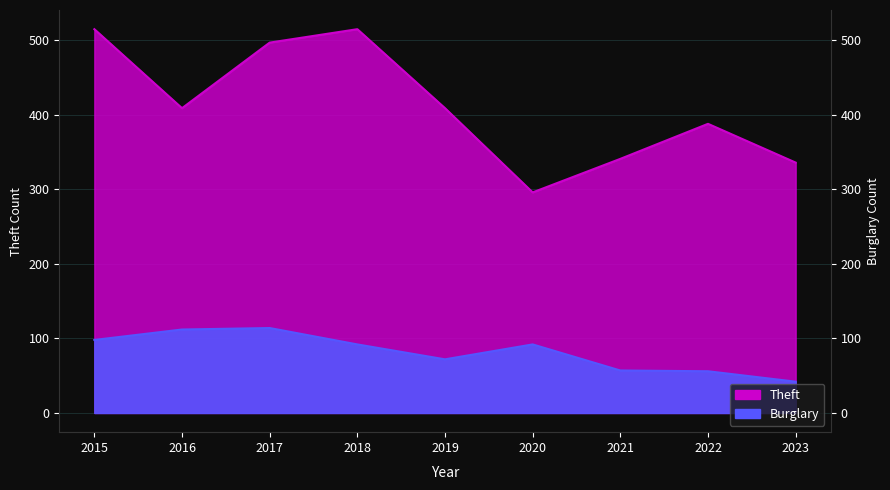

True or false: Burglary and Theft cross at least once.

False